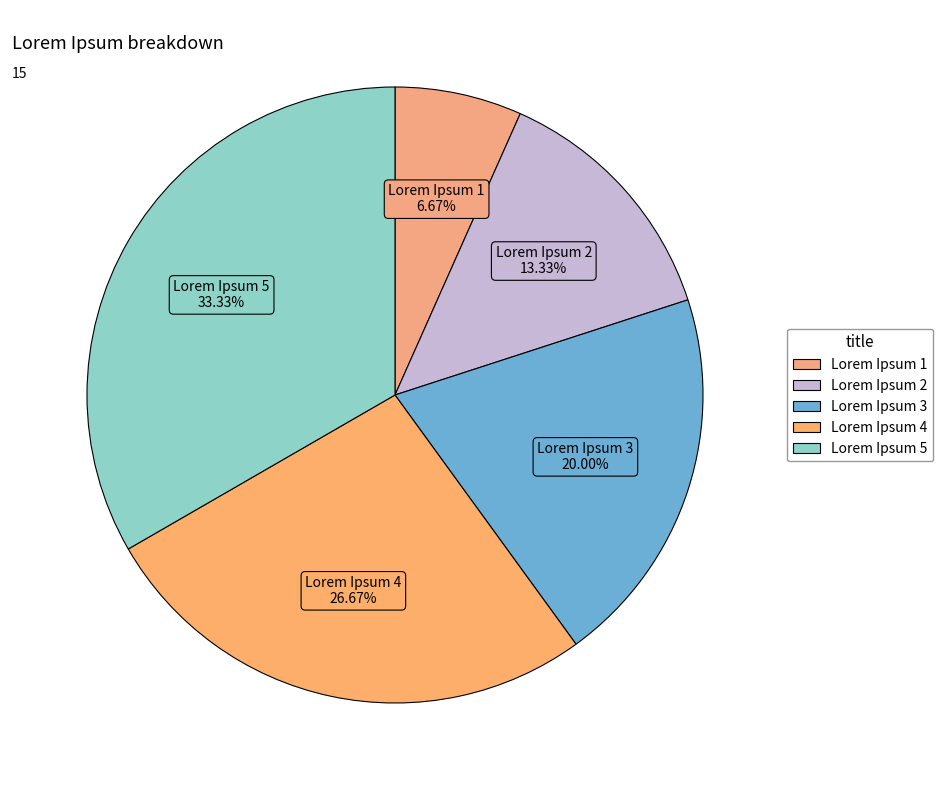

Approximately how many times larger is the value at Lorem Ipsum 2 compared to Lorem Ipsum 3?

0.7